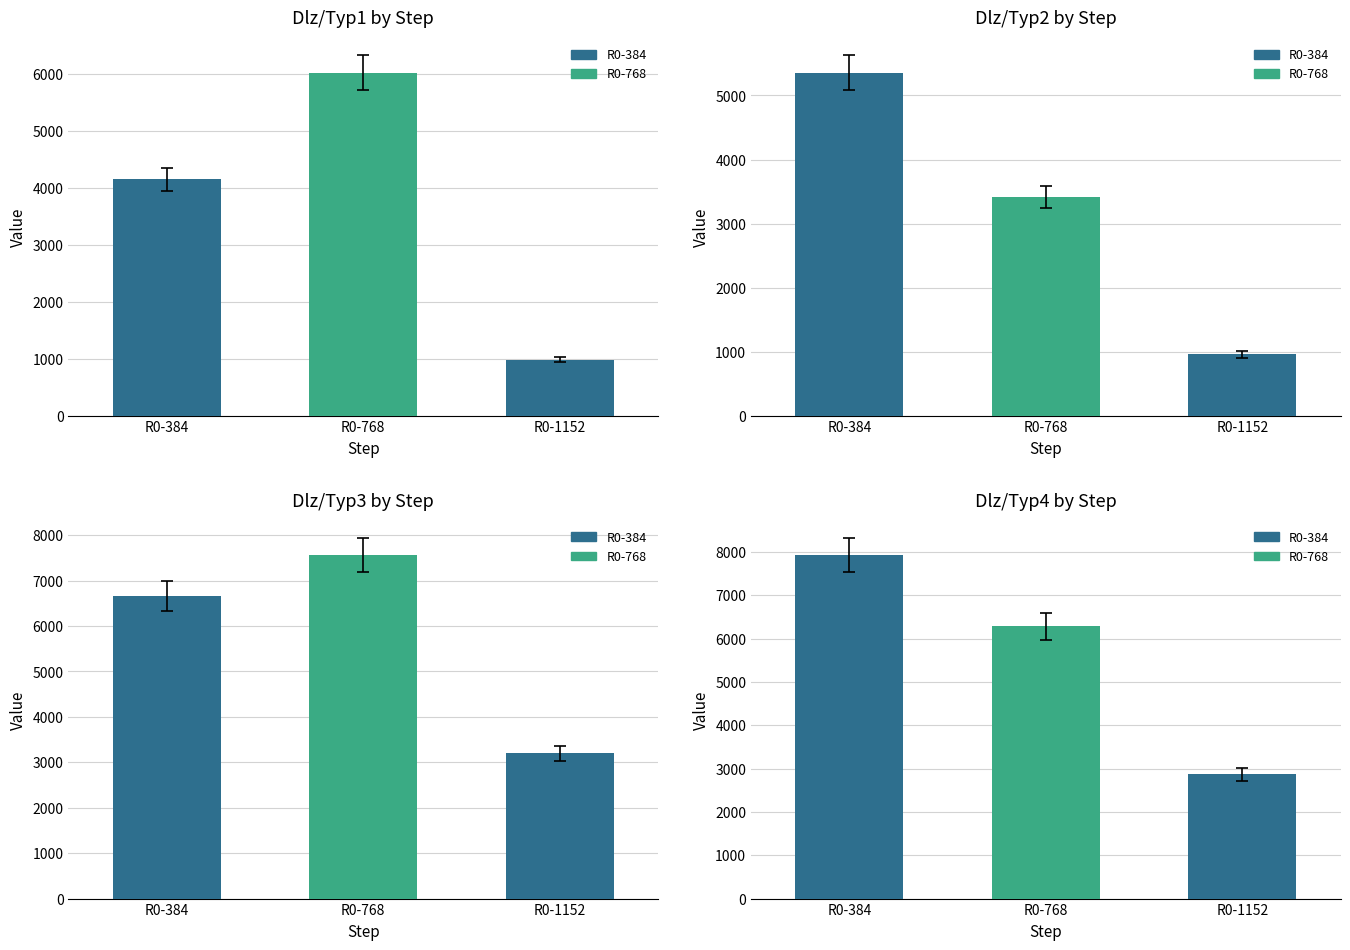

How many bars are there in each group?

4